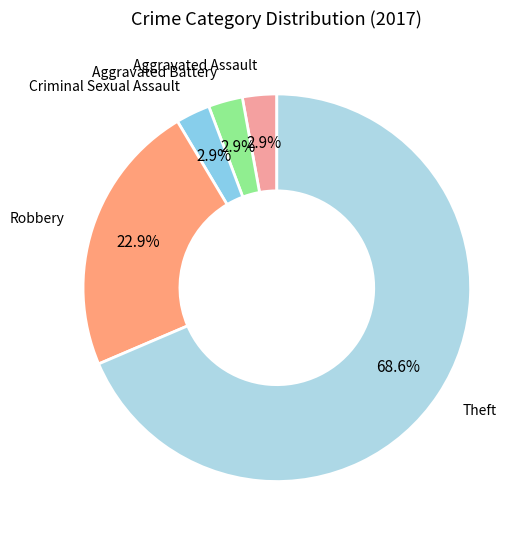

Is the sum of Criminal Sexual Assault and Aggravated Battery greater than half?

No